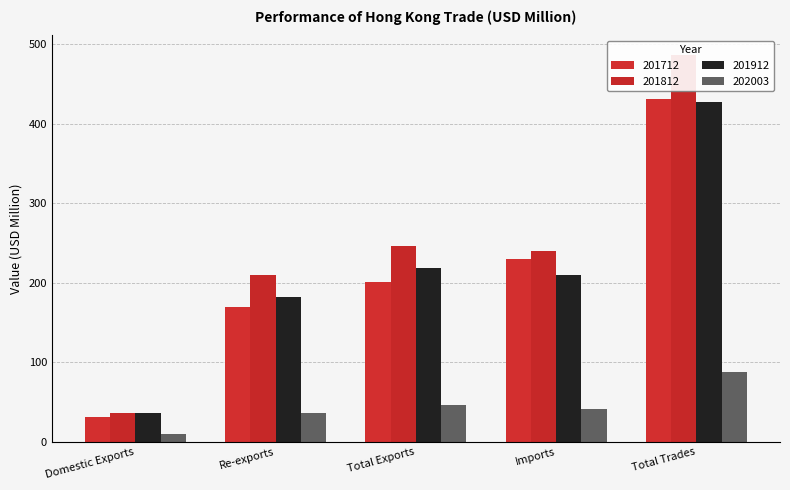

What is the difference between the maximum and minimum values in the 202003 series?

78.2